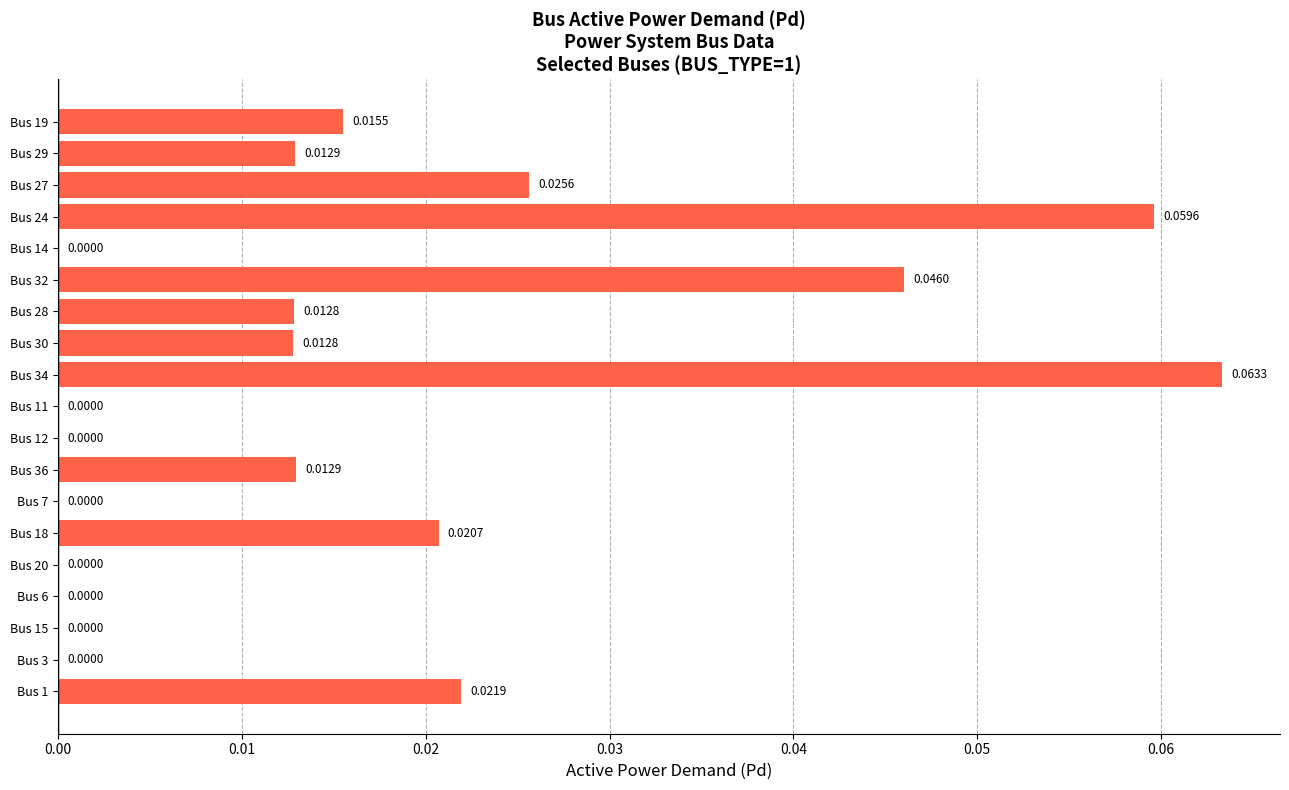

Which has a higher value, Bus 27 or Bus 12?

Bus 27